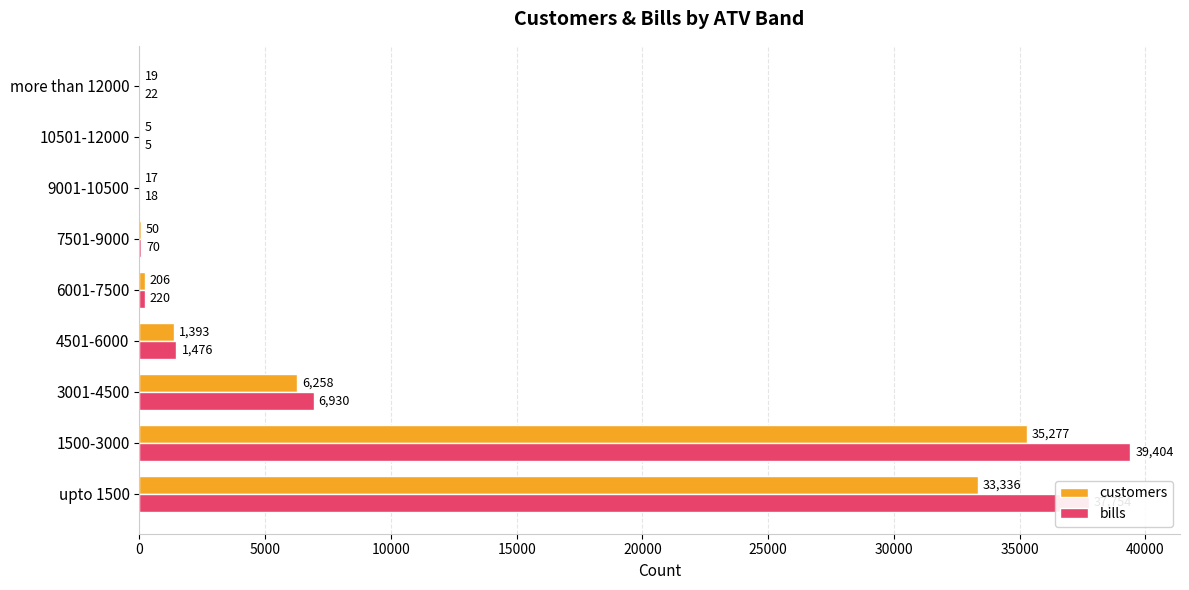

What is the sum of all customers values?

76561